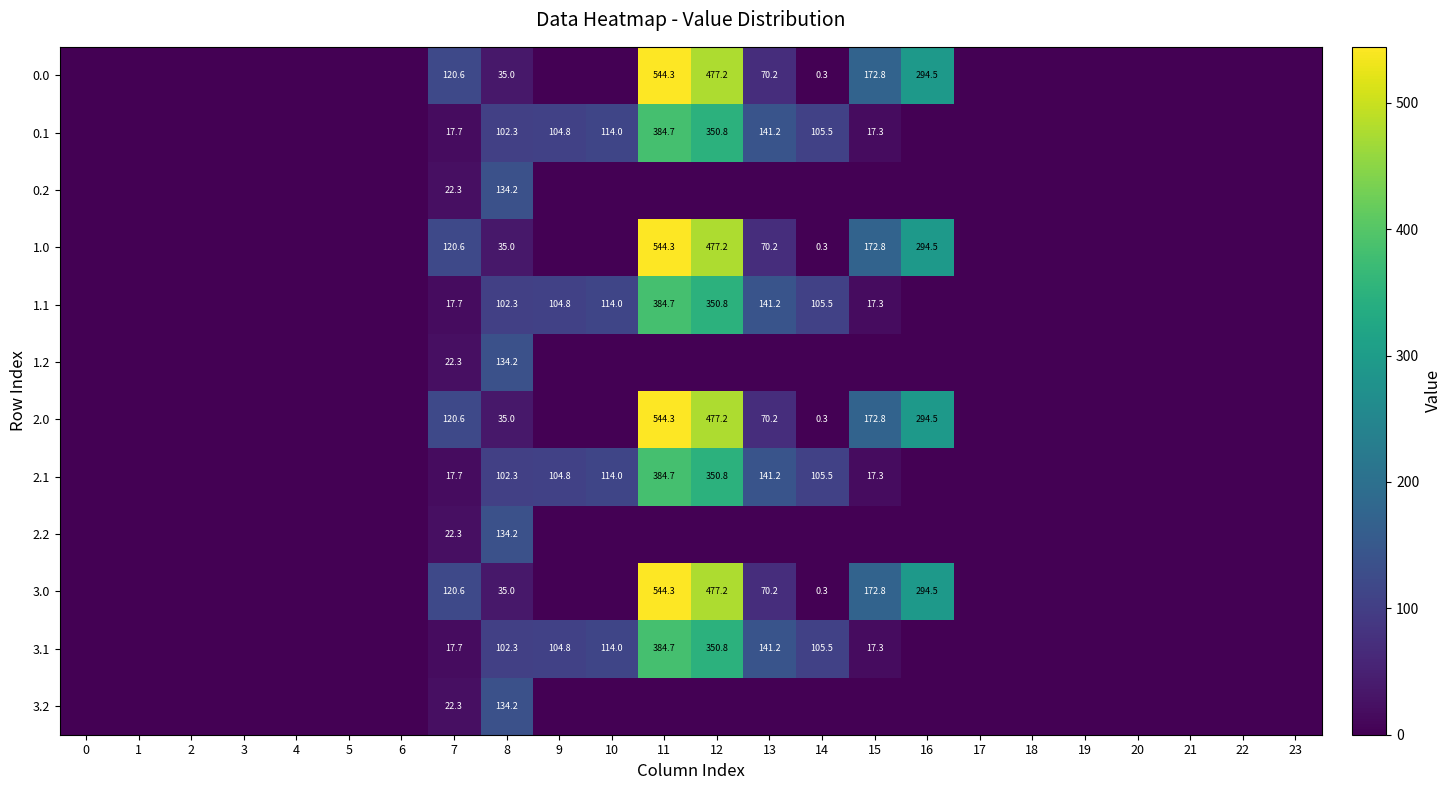

Is it true that 0.2 equals 22.3 at 7?

True